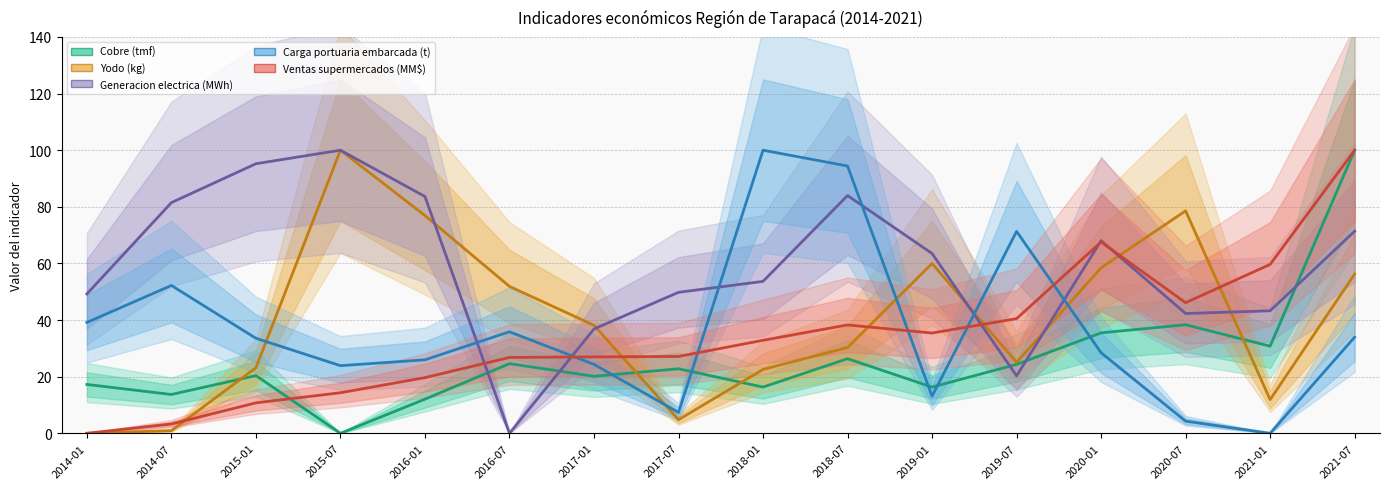

Reading right to left, list all the values displayed in this chart.

Cobre (tmf): 100.0	30.8	38.3	35.5	24.3	16.3	26.4	16.3	22.8	20.1	24.6	12.1	0.0	20.4	13.7	17.3
Yodo (kg): 56.2	11.9	78.6	58.4	25.1	60.0	30.3	22.6	4.8	38.2	51.9	76.9	100.0	23.2	0.9	0.0
Generacion electrica (MWh): 71.4	43.3	42.3	68.0	20.3	63.5	84.0	53.7	49.8	36.9	0.0	83.6	100.0	95.2	81.5	49.2
Carga portuaria embarcada (t): 34.0	0.0	4.3	28.5	71.3	13.1	94.4	100.0	7.4	24.4	35.9	26.0	23.9	33.6	52.2	39.2
Ventas supermercados (MM$): 100.0	59.7	46.1	67.6	40.5	35.4	38.3	32.9	27.1	27.0	26.8	19.7	14.3	10.8	3.3	0.0